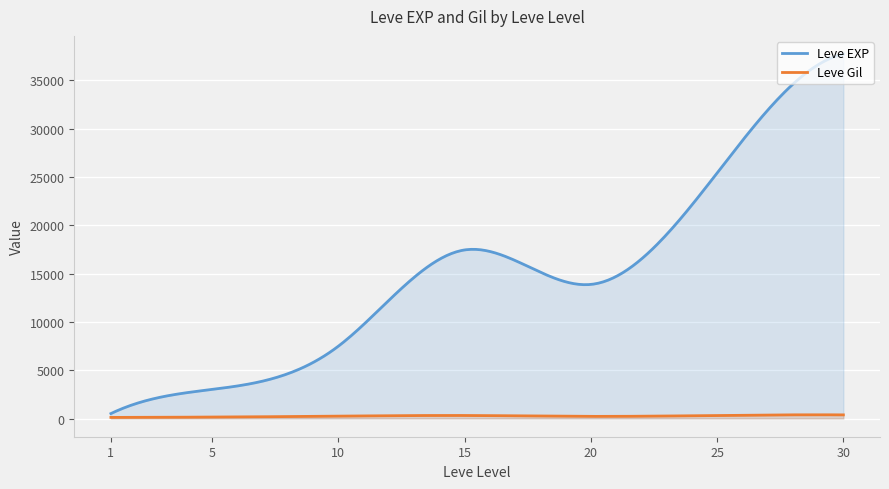

How many data points in Leve Gil are above 223?

19